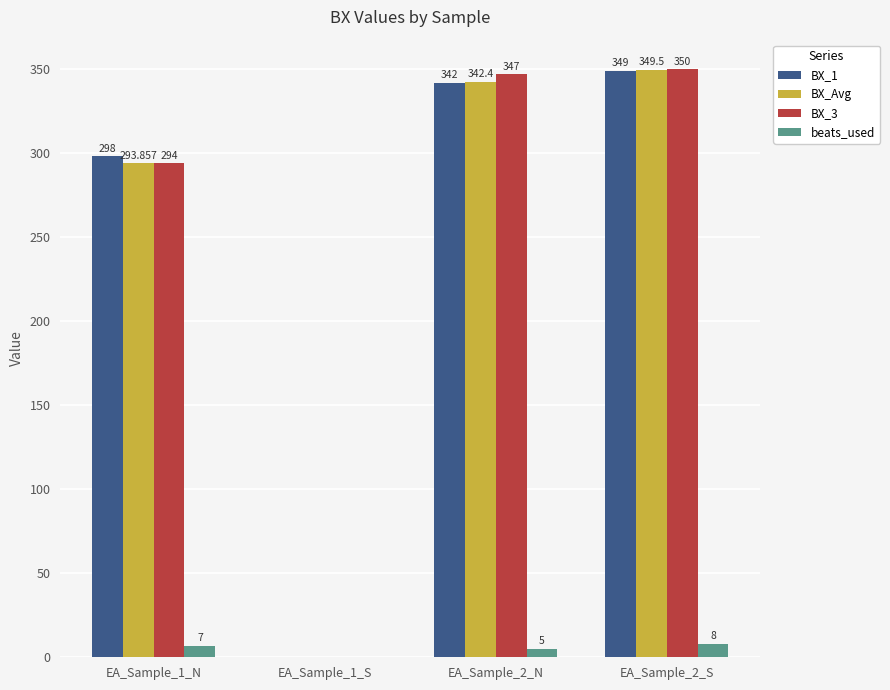

What is the sum of all BX_Avg values?

985.8